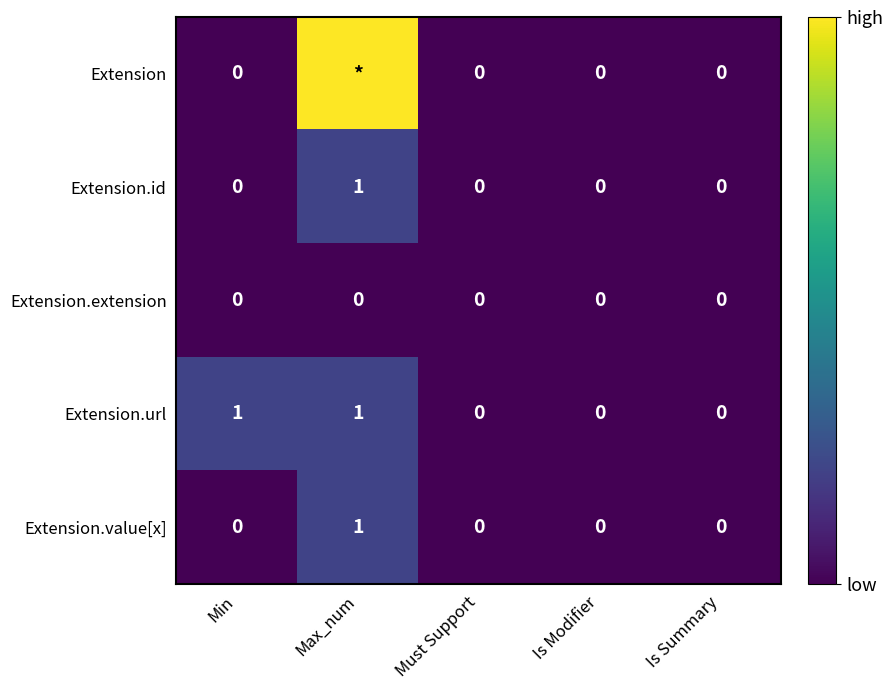

How many Extension.id values are between 0 and 1?

5